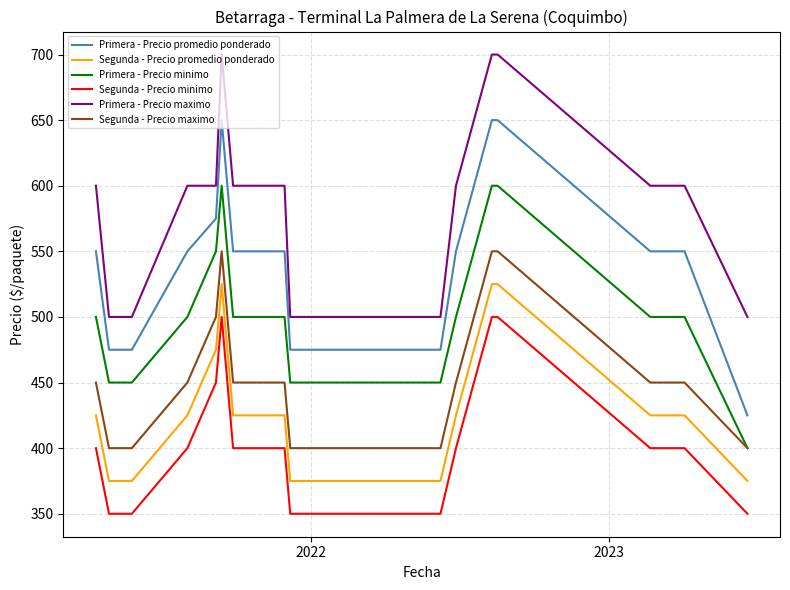

Which series has the largest total across all categories?

Primera - Precio maximo